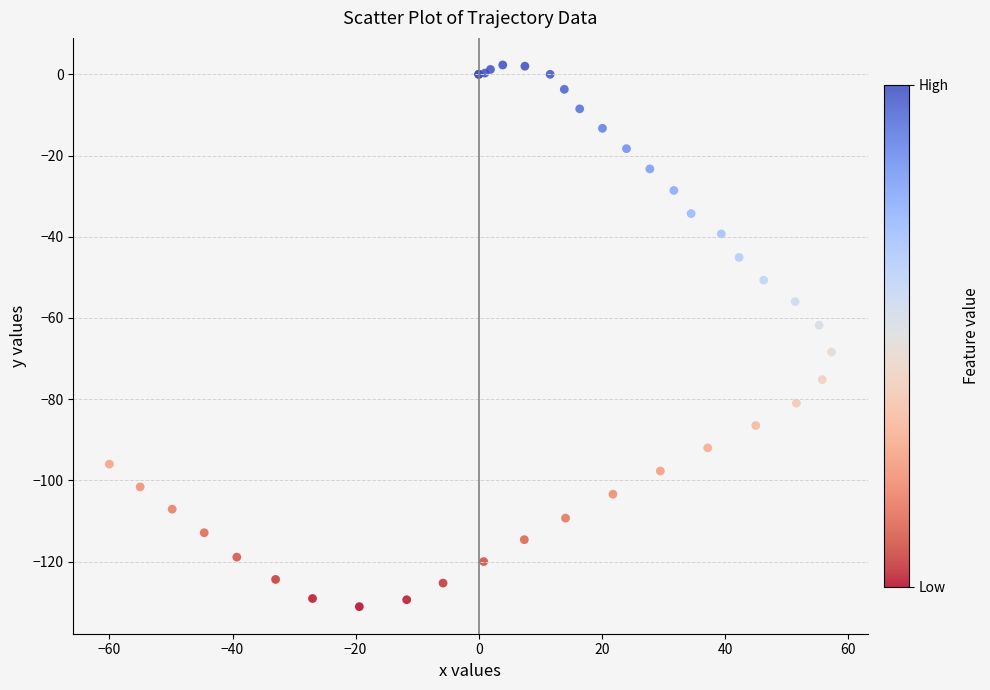

What Y value in the scatter plot is closest to -64?

-61.8